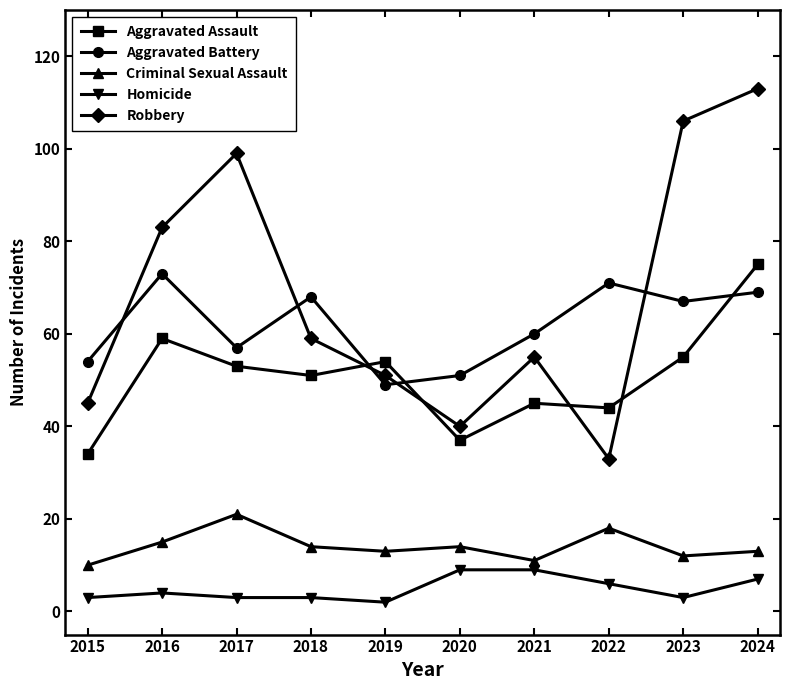

Count the number of data series in this chart.

5